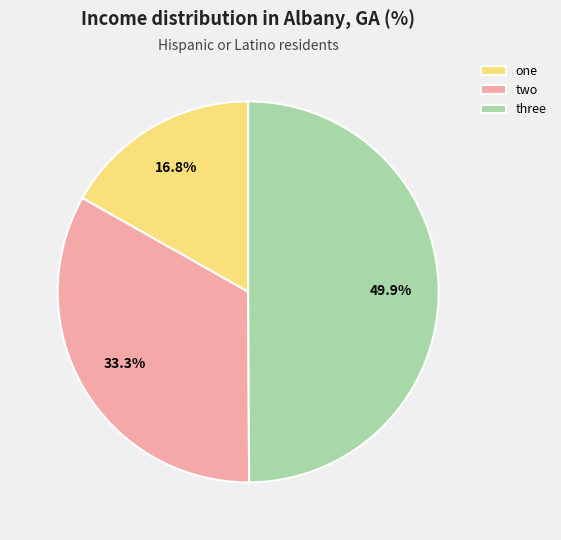

How many segments does this pie chart have?

3